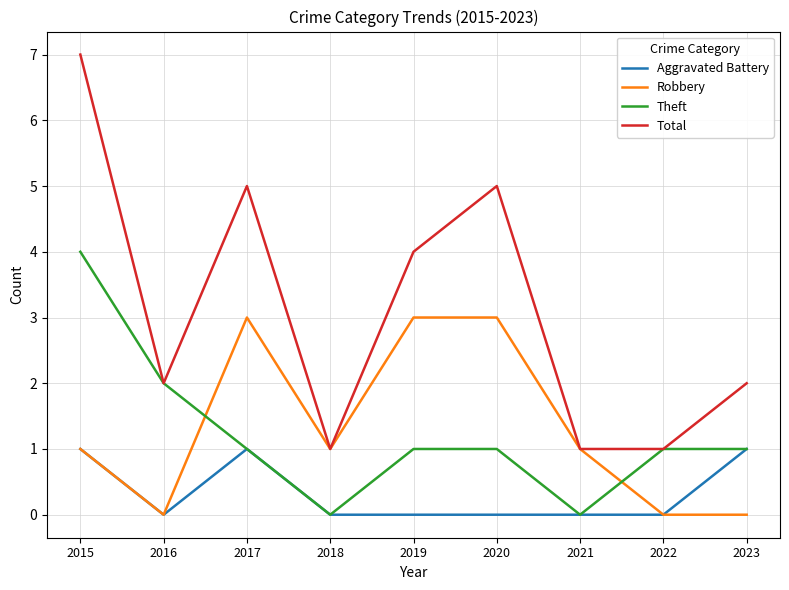

What is the spread (max minus min) of values at 2018?

1